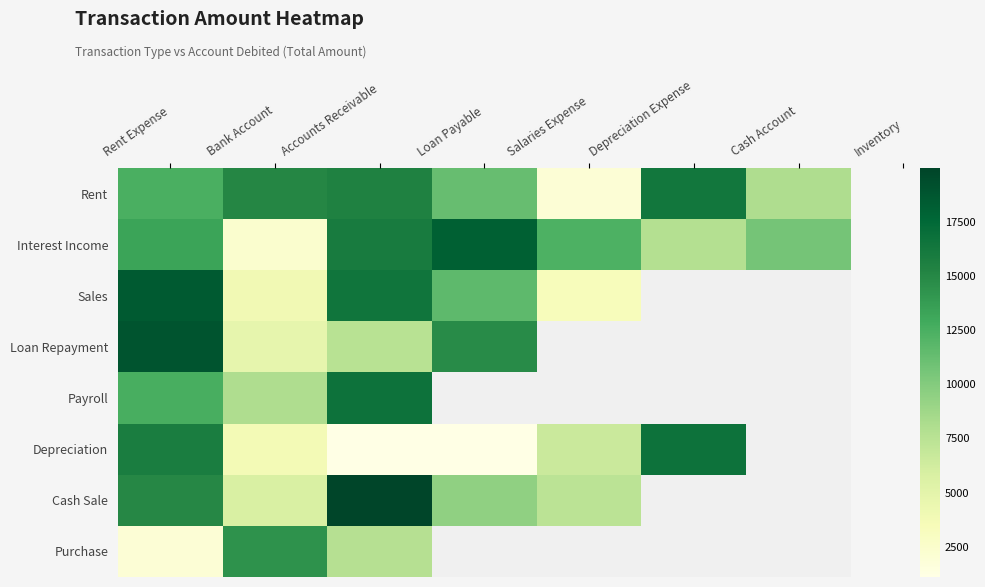

Which label corresponds to the largest value in the chart?

Accounts Receivable